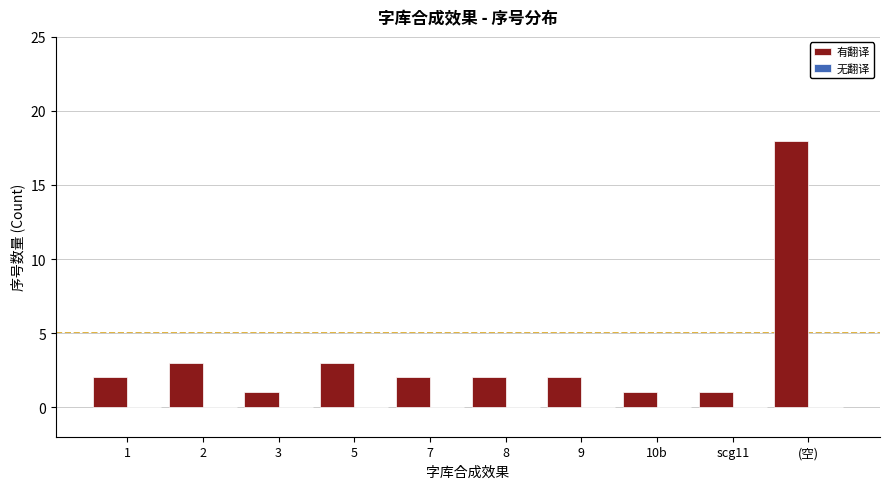

What is the ratio of the value at 3 to the value at 10b?

1.0